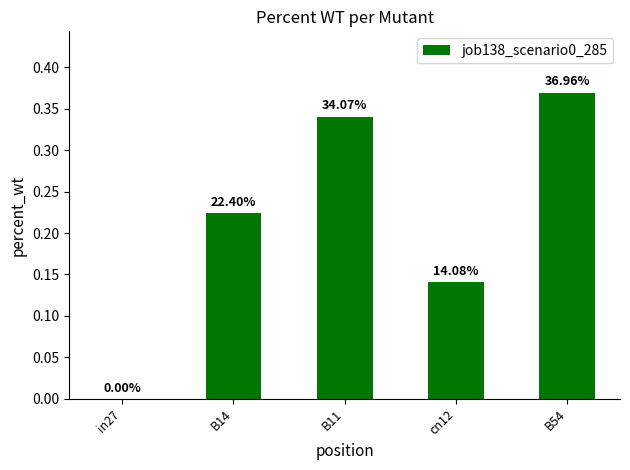

What is the difference between the second highest and second lowest values?

0.2